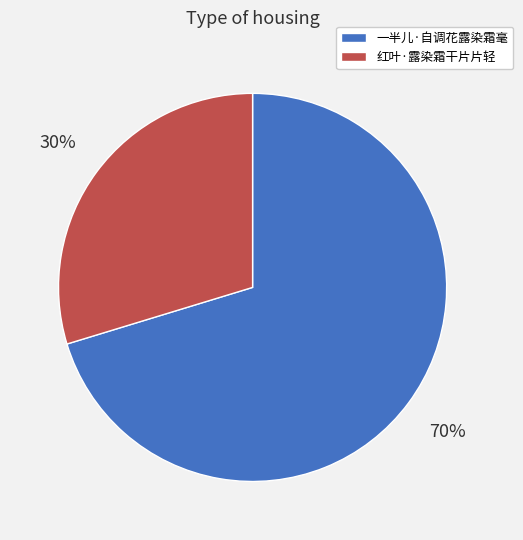

True or false: 红叶·露染霜干片片轻 accounts for 39% of the total.

False